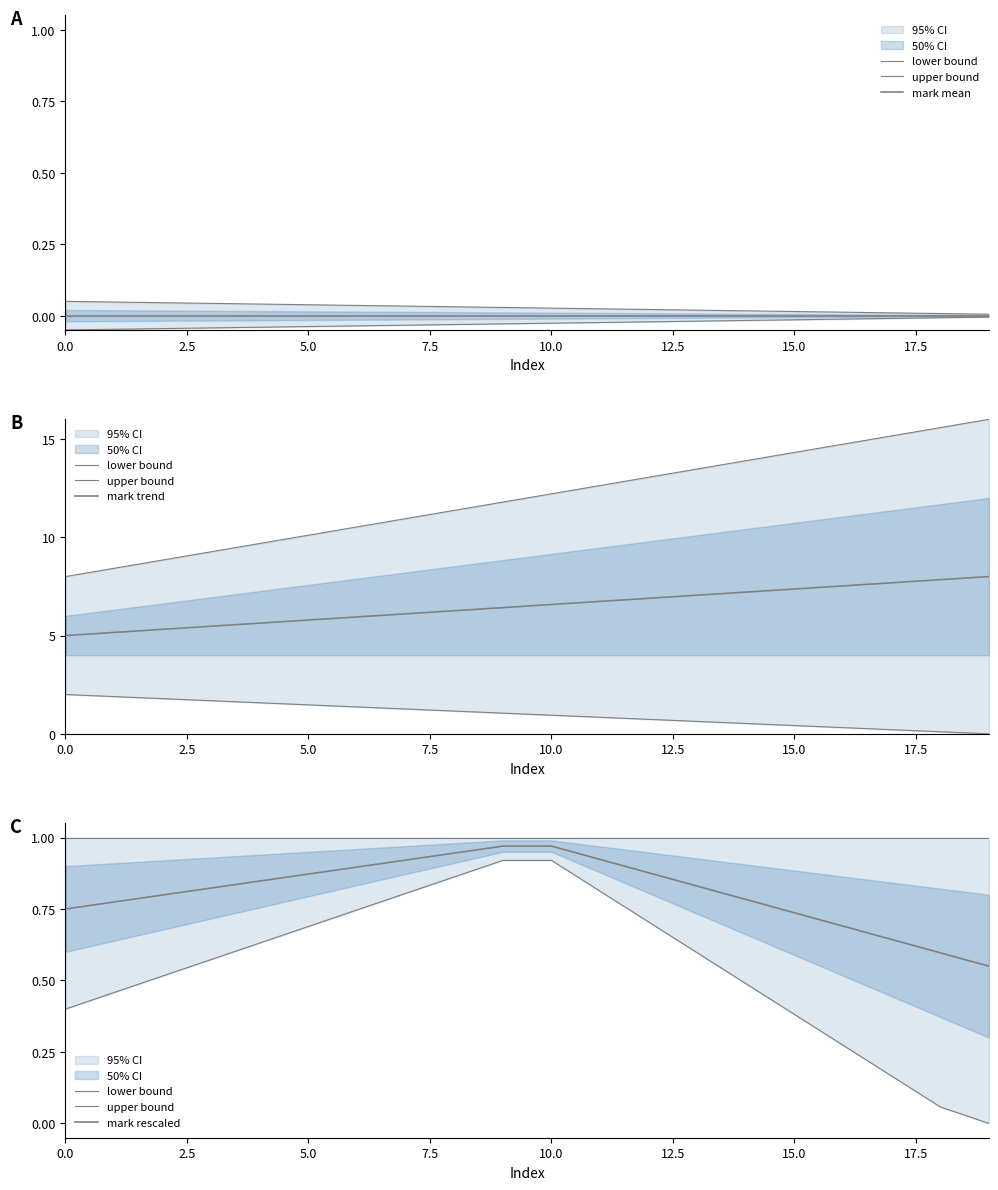

How many data points does each series have?

20